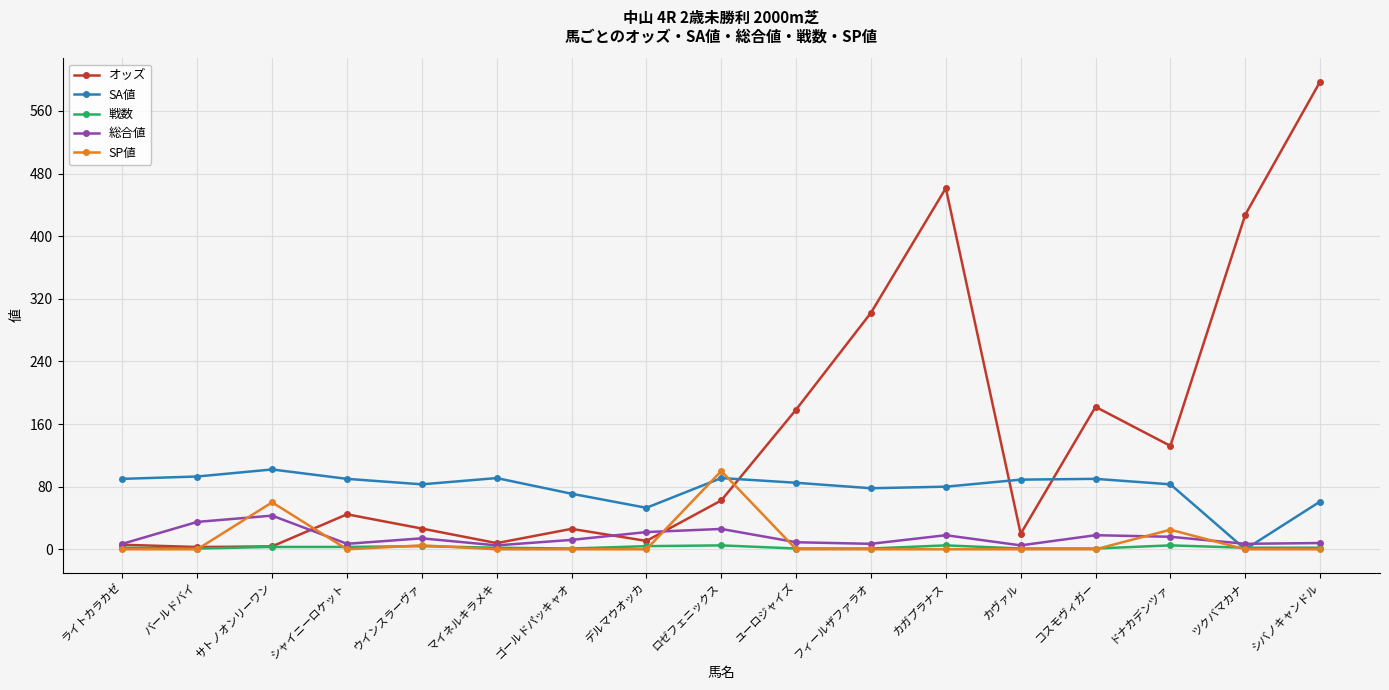

Which series has the widest spread of values?

オッズ